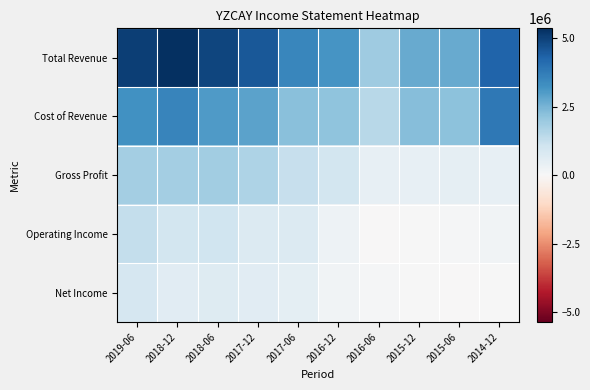

Reading right to left, what are all the values shown in this chart?

Total Revenue: 2014-12=4281100	2015-06=2692800	2015-12=2710000	2016-06=1913800	2016-12=3147600	2017-06=3487000	2017-12=4525500	2018-06=4901300	2018-12=5358700	2019-06=5056100
Cost of Revenue: 2014-12=3823800	2015-06=2214500	2015-12=2274900	2016-06=1467800	2016-12=2154000	2017-06=2256100	2017-12=2879000	2018-06=3022400	2018-12=3540100	2019-06=3240300
Gross Profit: 2014-12=457300	2015-06=478200	2015-12=435100	2016-06=446000	2016-12=993700	2017-06=1230900	2017-12=1646600	2018-06=1878900	2018-12=1818600	2019-06=1815700
Operating Income: 2014-12=199900	2015-06=56000	2015-12=11800	2016-06=-23100	2016-12=277900	2017-06=739100	2017-12=729800	2018-06=1073800	2018-12=1002200	2019-06=1265600
Net Income: 2014-12=26000	2015-06=-7500	2015-12=31900	2016-06=57100	2016-12=193800	2017-06=525000	2017-12=595000	2018-06=703200	2018-12=602400	2019-06=883800